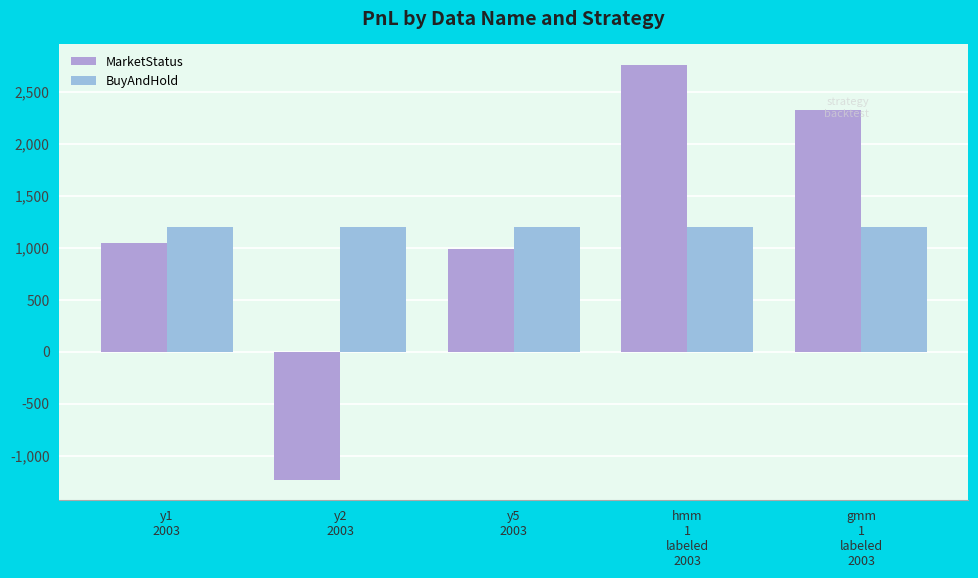

Which series has the widest spread of values?

MarketStatus